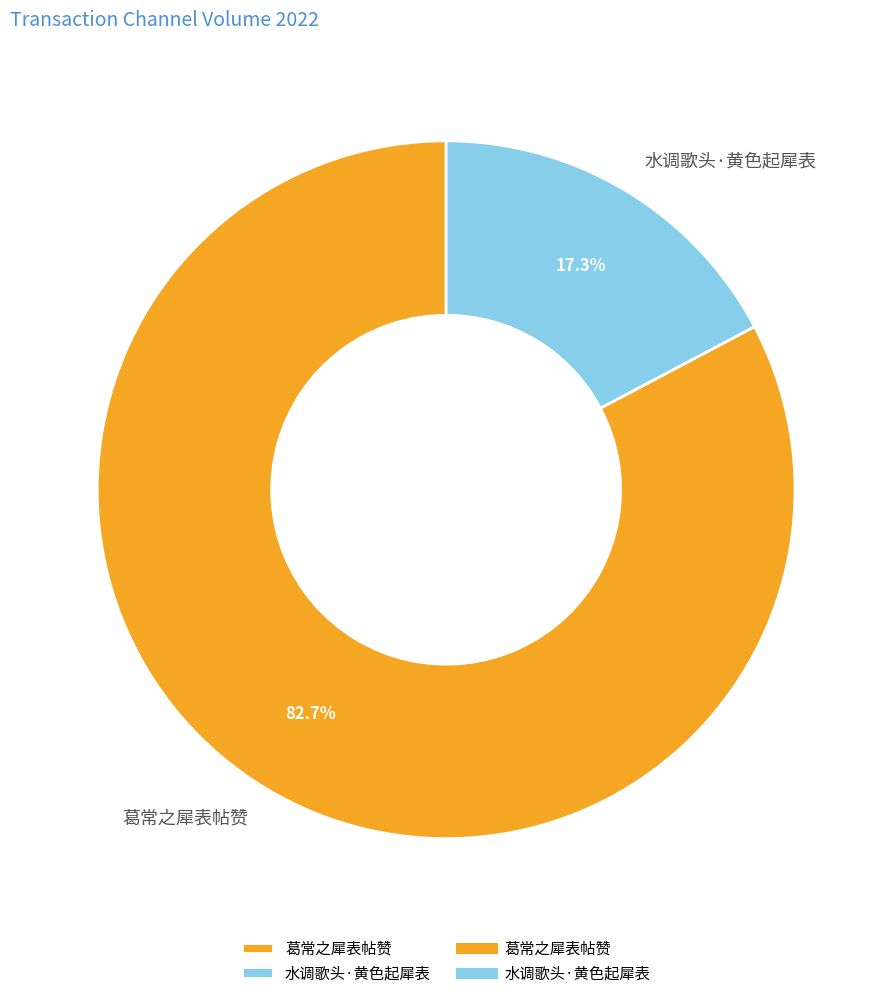

What is the majority slice?

葛常之犀表帖赞